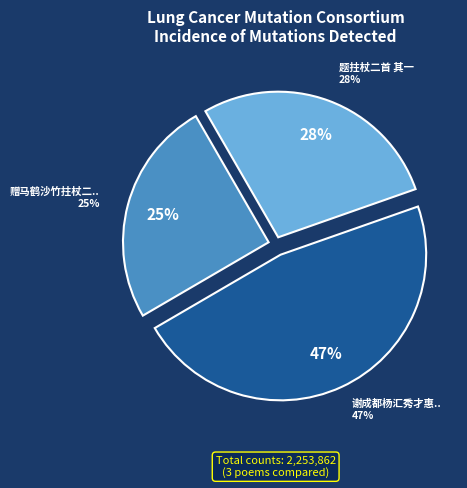

Approximately how many times larger is the value at 谢成都杨汇秀才惠邛州竹杖二首 其一 compared to 赠马鹤沙竹拄杖二首 其一?

1.9